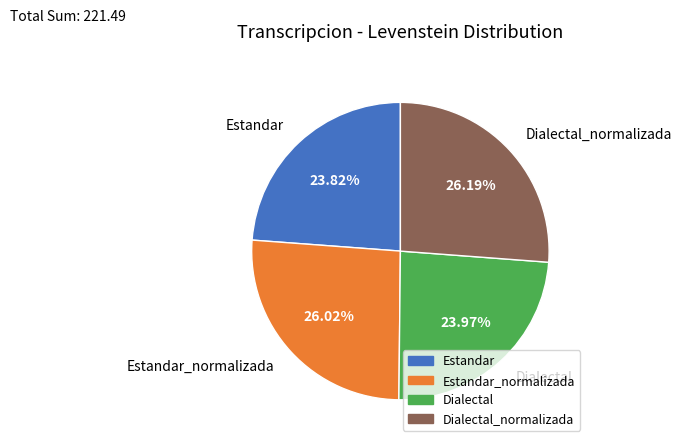

Is there a majority slice in this chart?

No